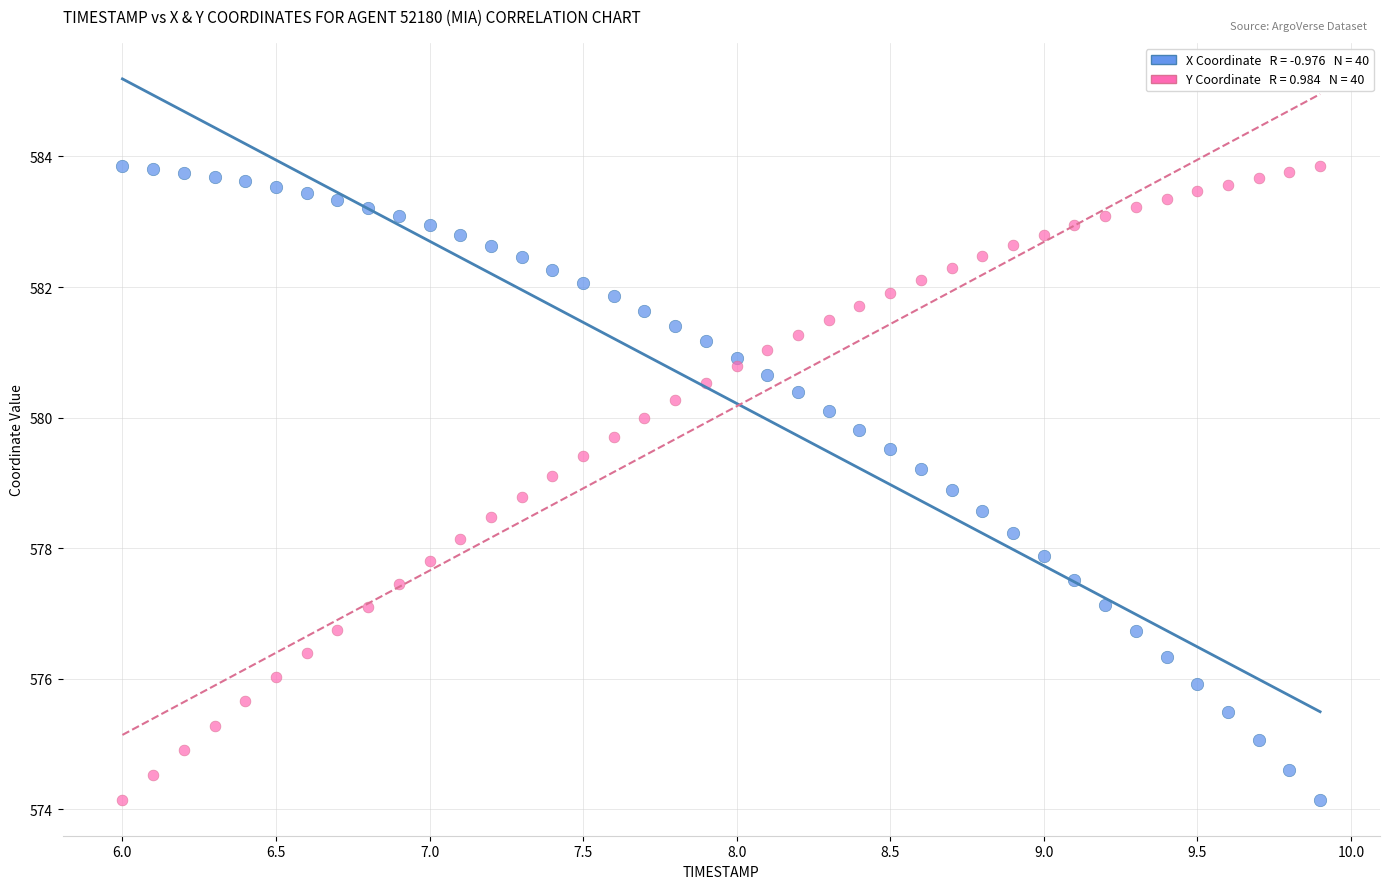

Across all data points, what is the range of Y values (max minus min)?

9.7